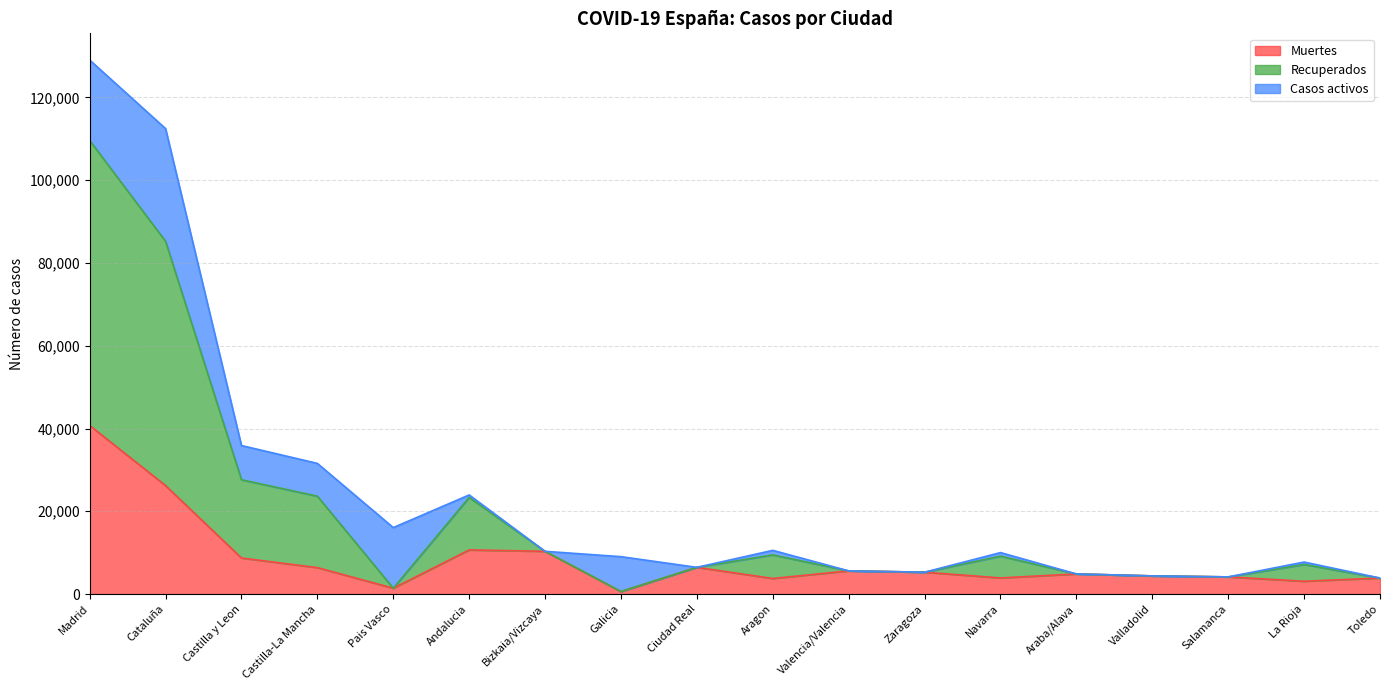

The value of Muertes at Castilla-La Mancha is 6392. True or false?

True